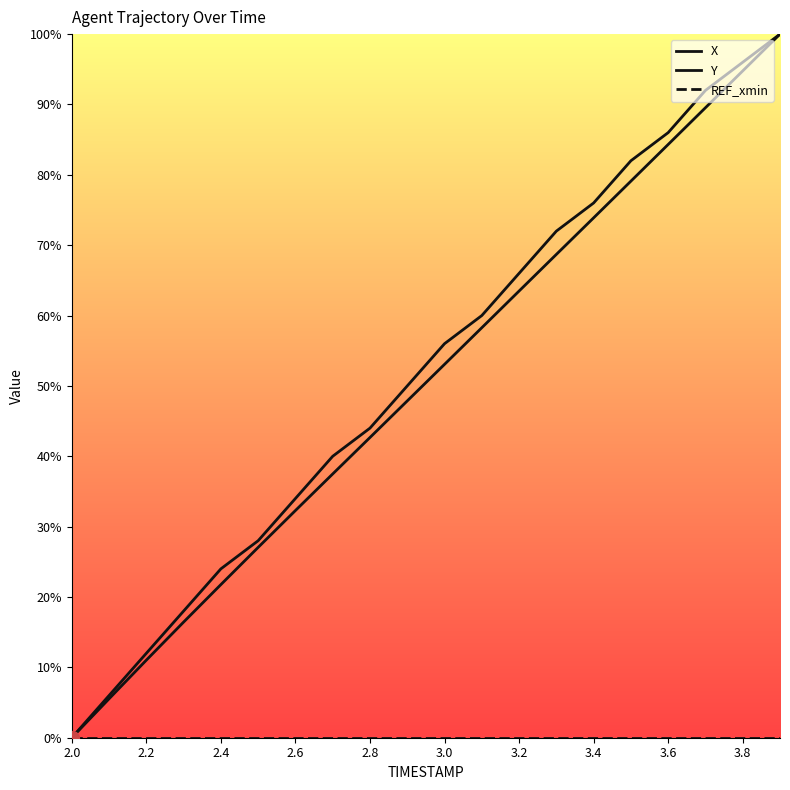

How many lines are shown in the chart?

3